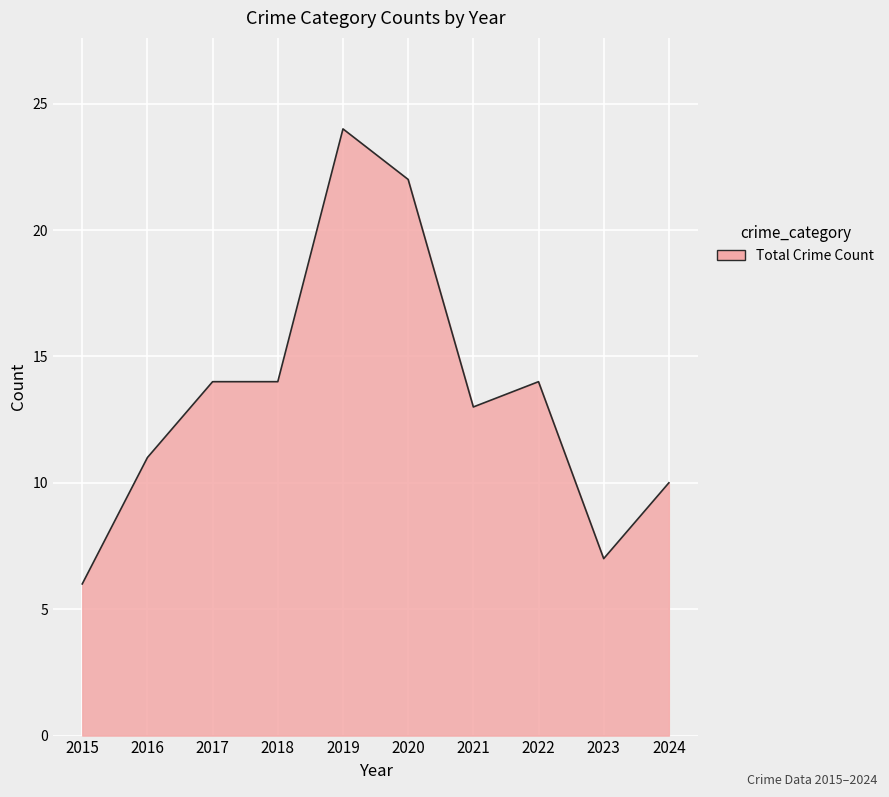

What is the difference between the maximum and minimum values?

18